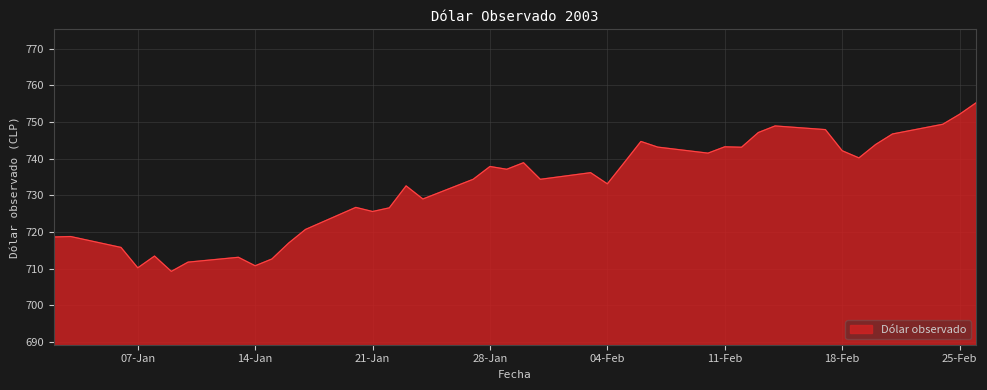

What is the difference between the maximum and minimum values?

46.0